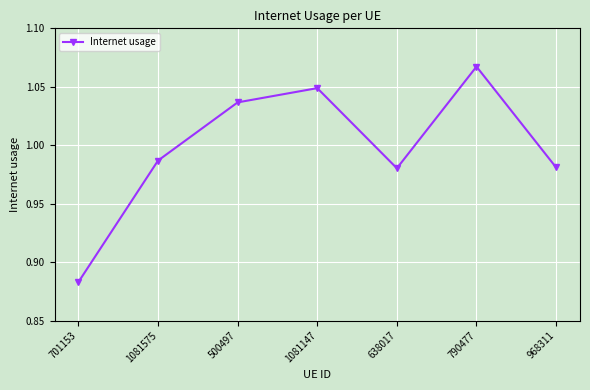

The chart shows a value of 0.7 at 1081575. True or false?

False